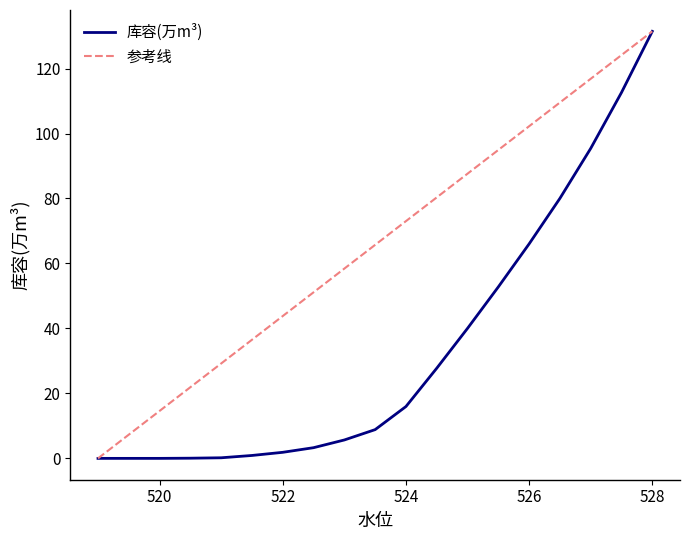

Rank the categories by value from lowest to highest.

519, 519.5, 520, 520.5, 521, 521.5, 522, 522.5, 523, 523.5, 524, 524.5, 525, 525.5, 526, 526.5, 527, 527.5, 528